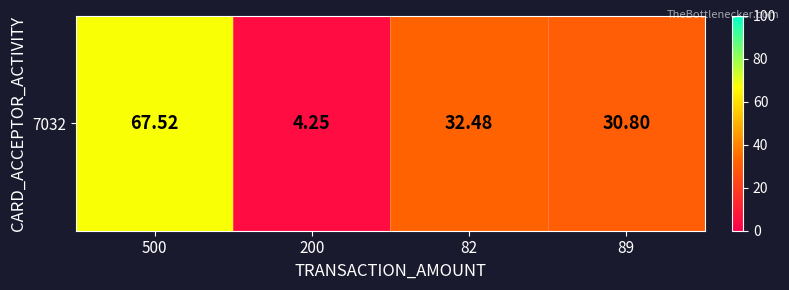

Count the number of data series in this chart.

1